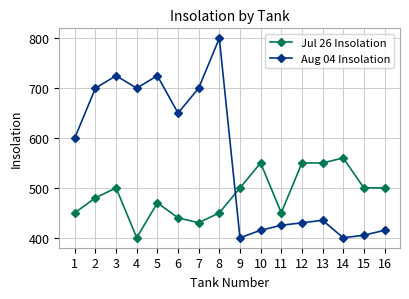

How many lines are shown in the chart?

2